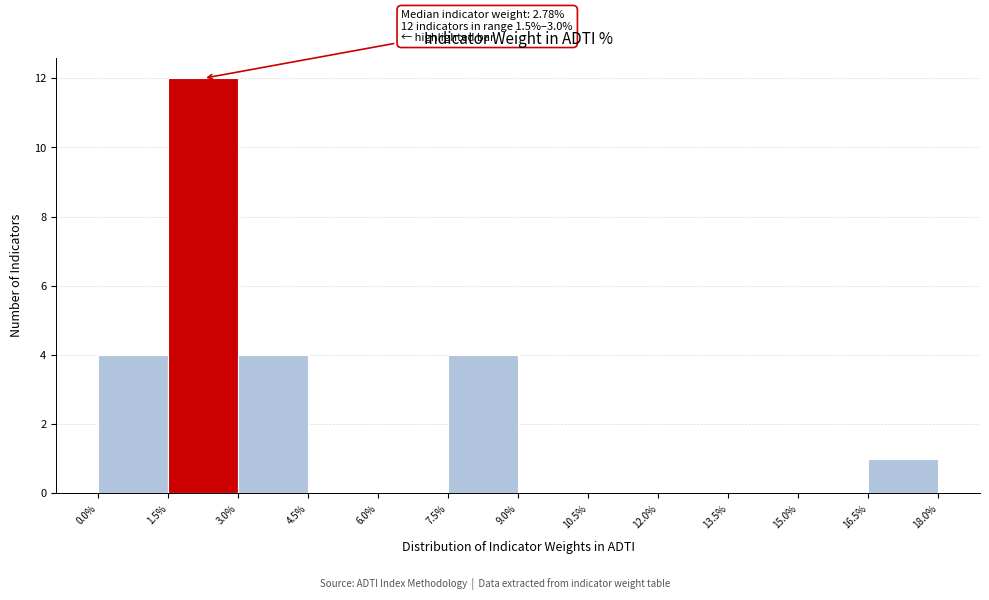

Over which range of the x-axis is the bar tallest?

1.5% to 3.0%